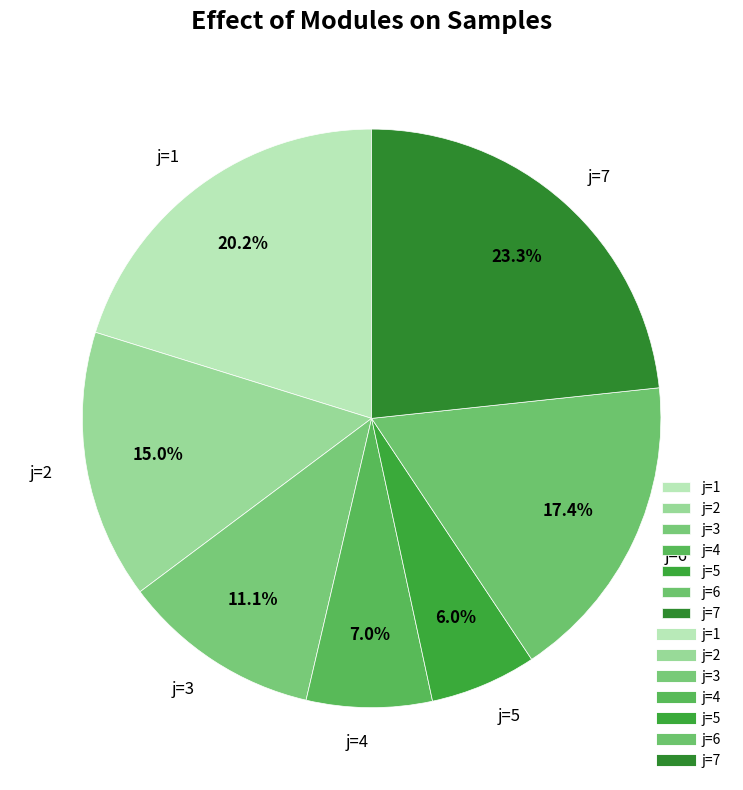

To the nearest percent, what is the difference between the j=3 and j=6 slice percentages?

6%